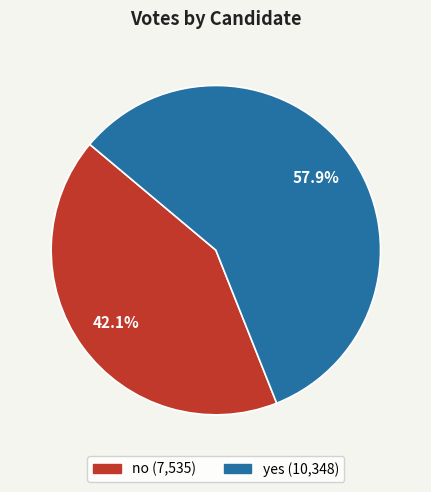

What portion of the pie excludes yes?

42.1%